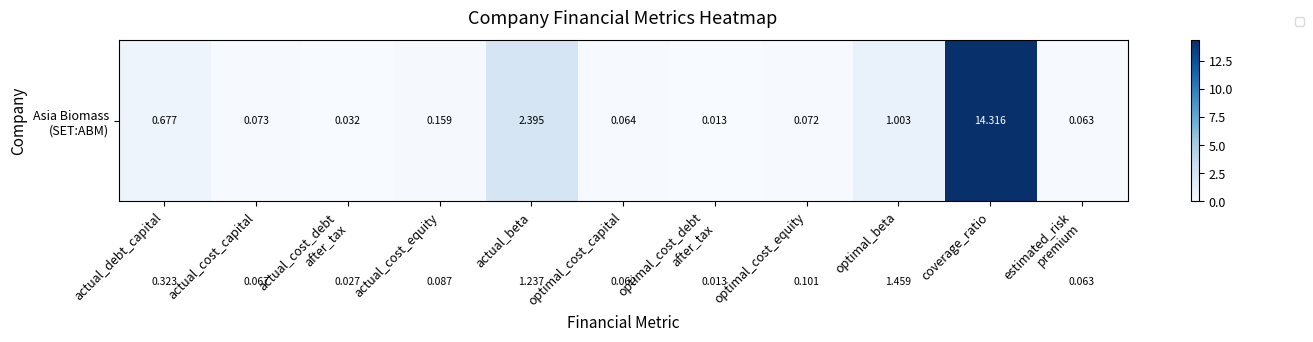

At which category is the sum across all series the highest?

coverage_ratio